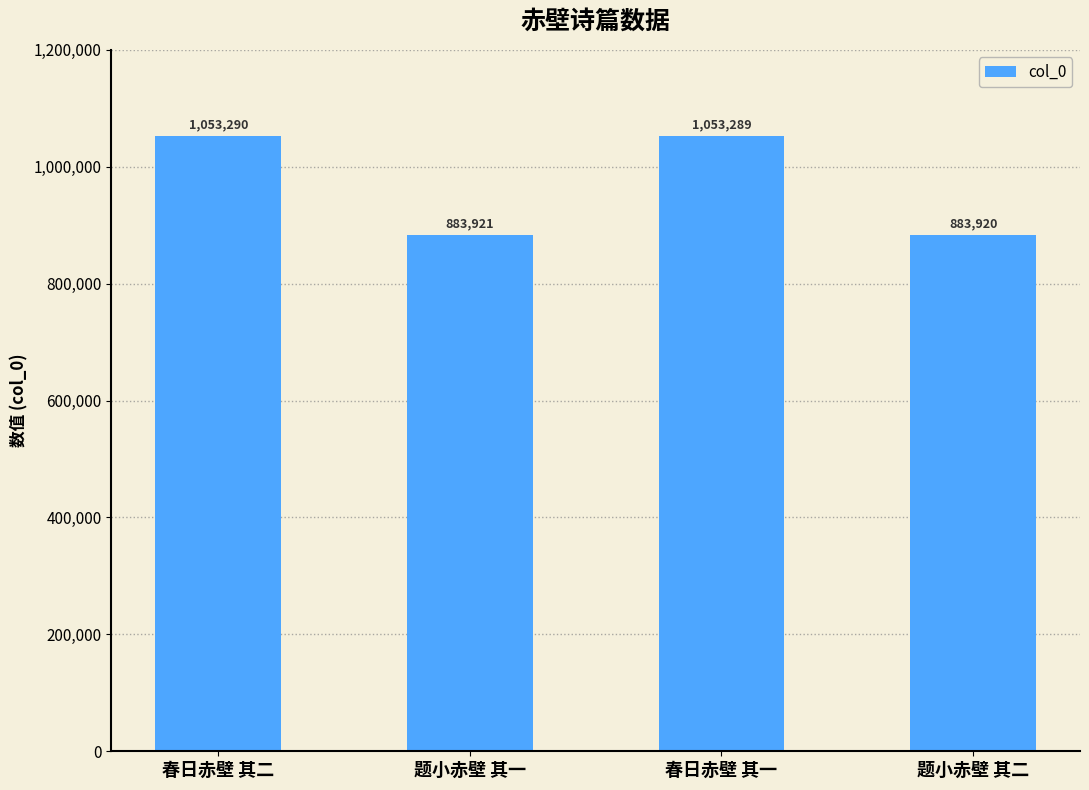

Does the chart contain any negative values?

No